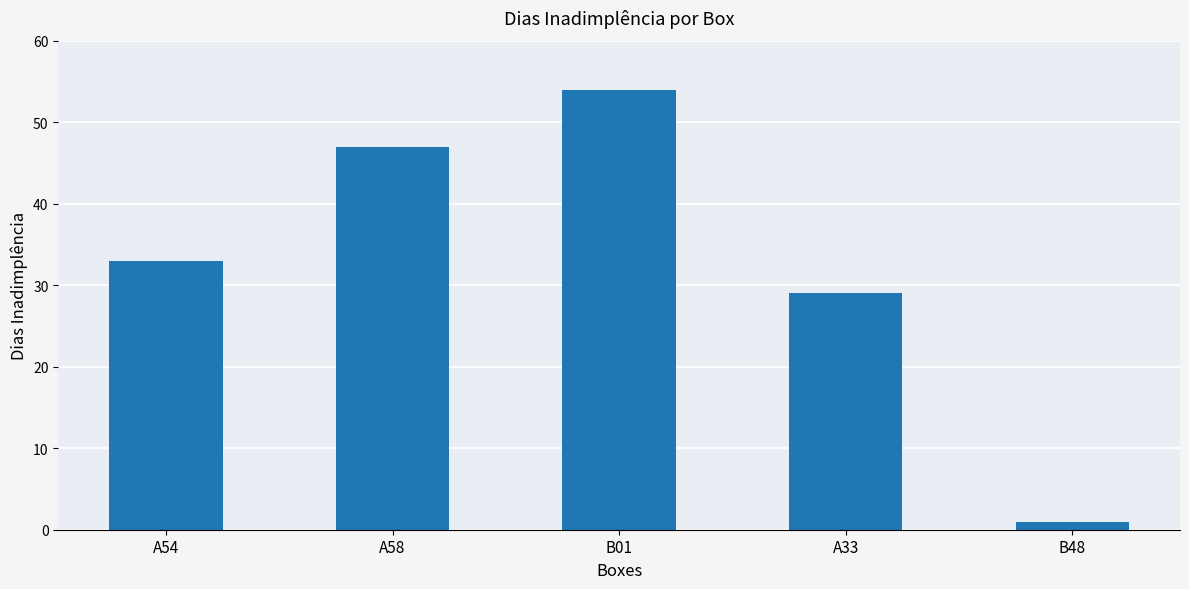

Is it true that the value at A58 is 47?

True